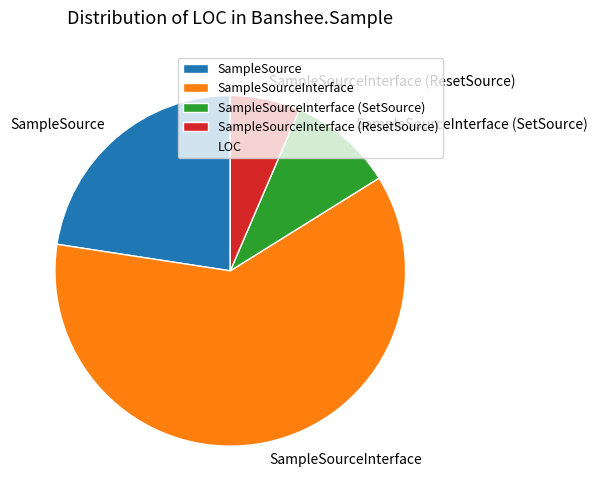

Is there a majority slice in this chart?

Yes